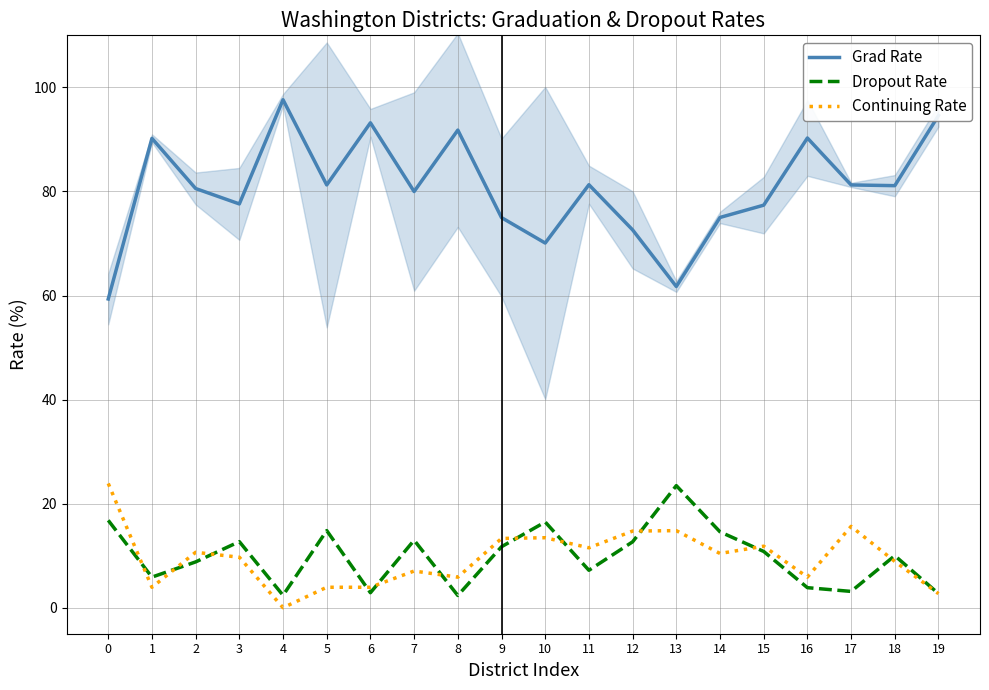

What is the difference between the maximum and minimum values in the Dropout Rate series?

21.1